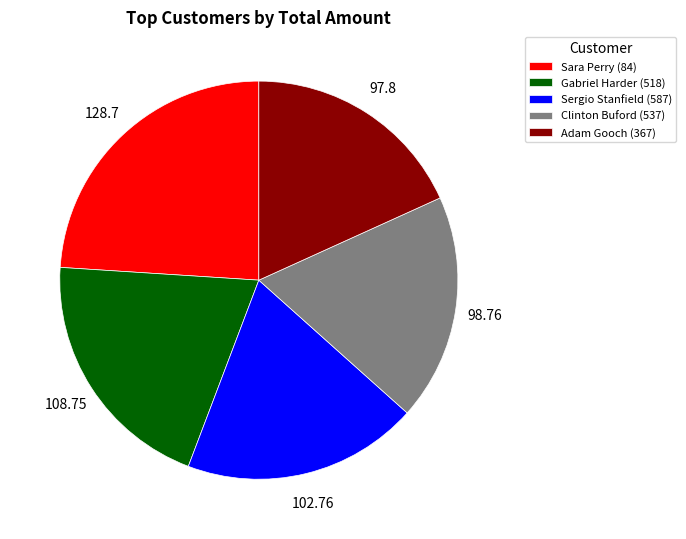

Is Adam Gooch (367) the majority of the pie?

No